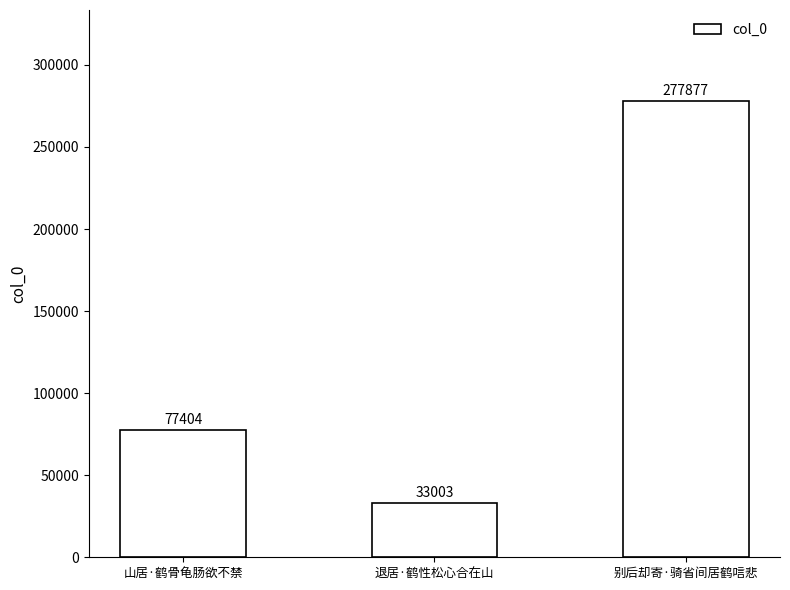

Rank the categories by value from lowest to highest.

退居·鹤性松心合在山, 山居·鹤骨龟肠欲不禁, 别后却寄·骑省间居鹤唁悲